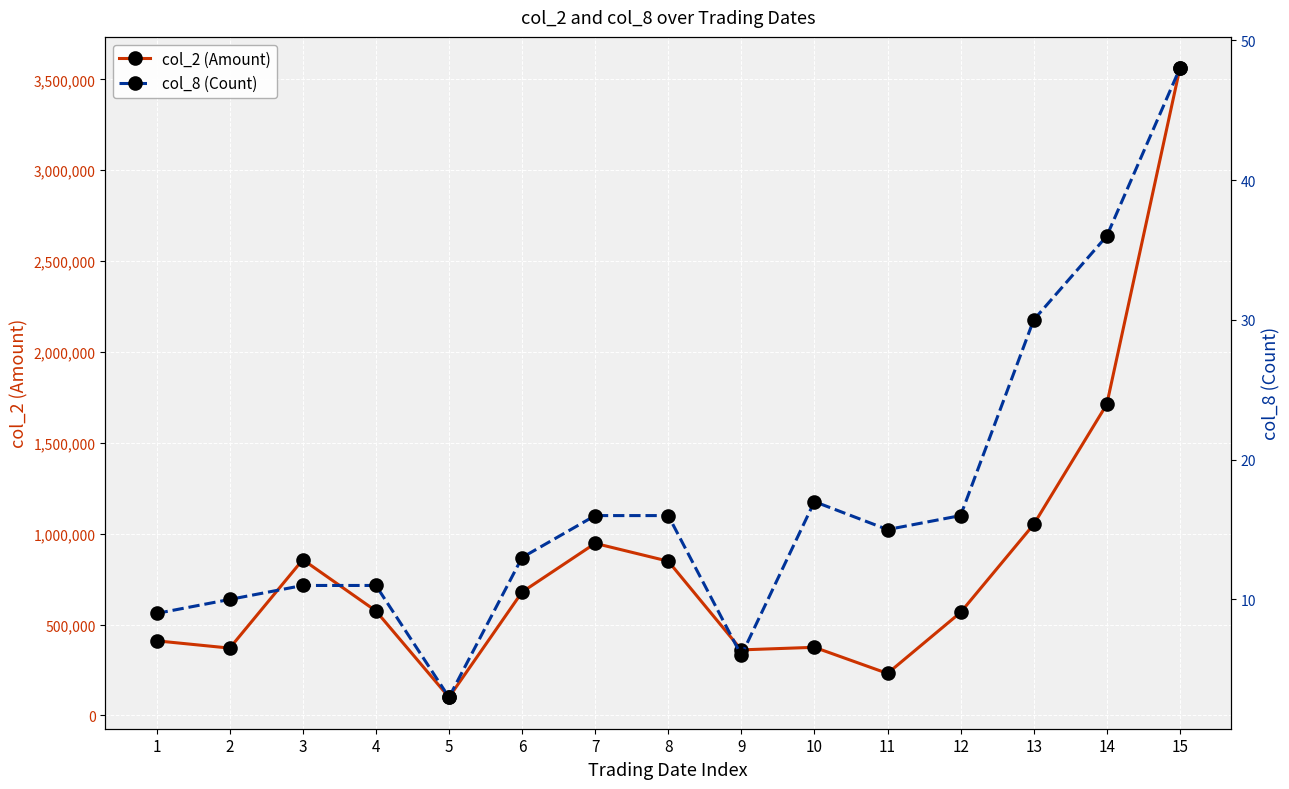

How many values in the col_2 (Amount) series are below 575360?

7